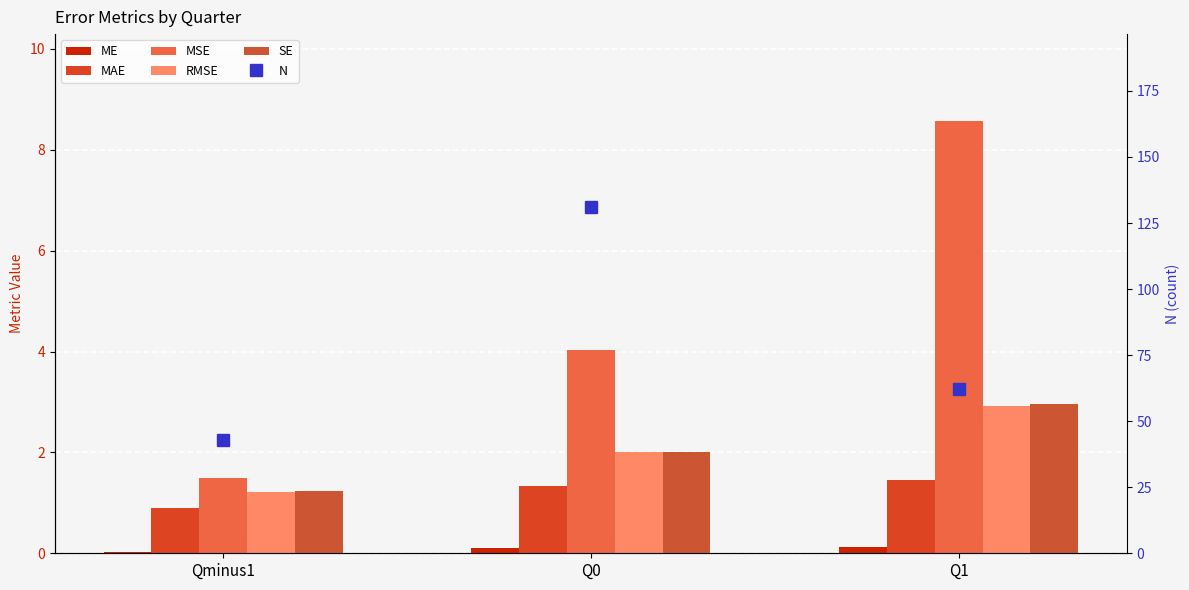

Count the MAE values in the range 0 to 1.

1